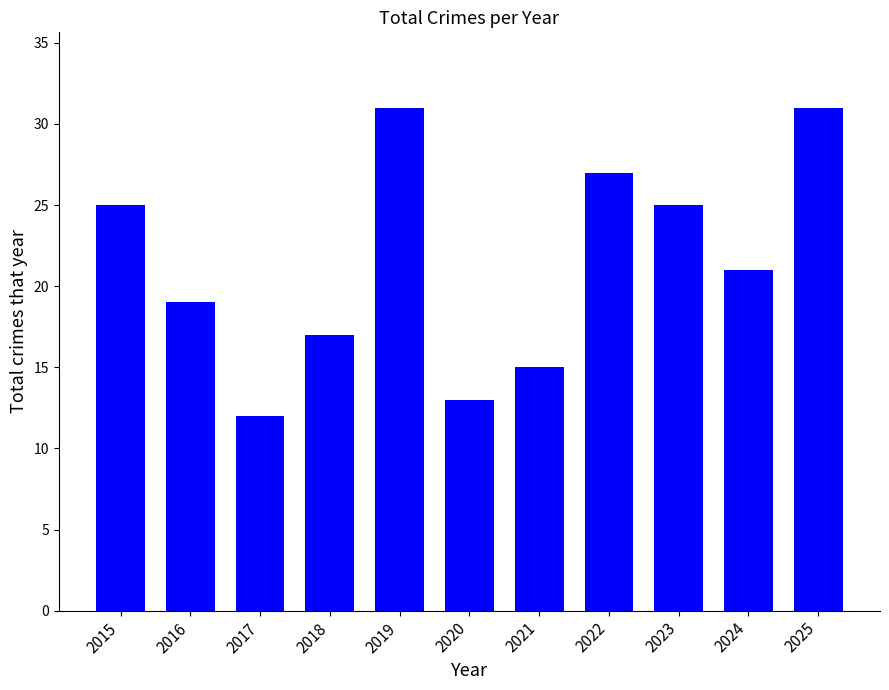

What is the ratio of the value at 2023 to the value at 2016?

1.3